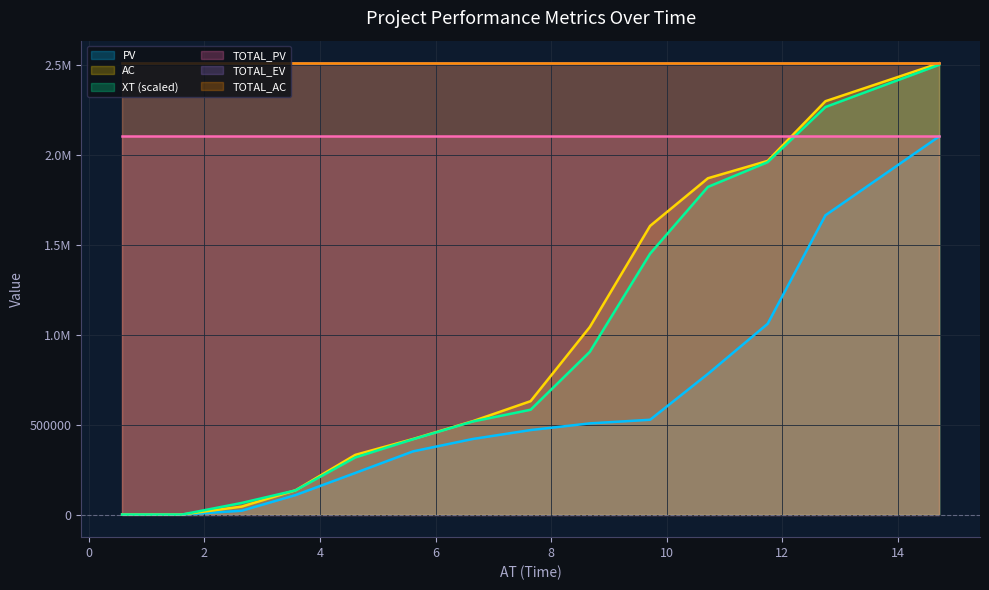

How many intersections are there between PV and XT?

1